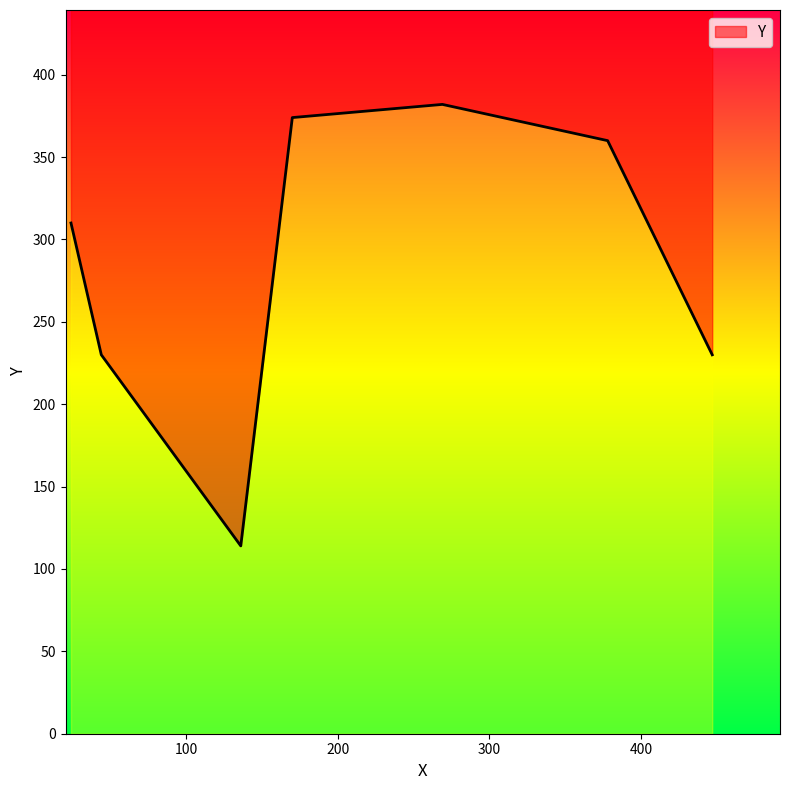

True or false: the data shows 216 at 269.

False